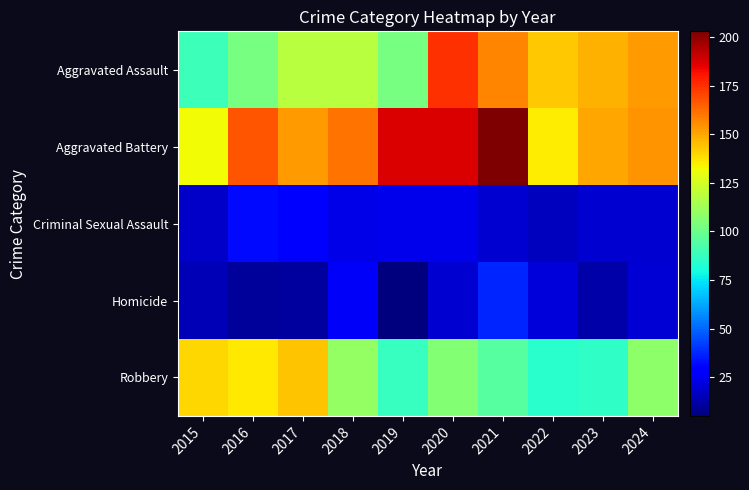

What is the smallest value displayed?

5